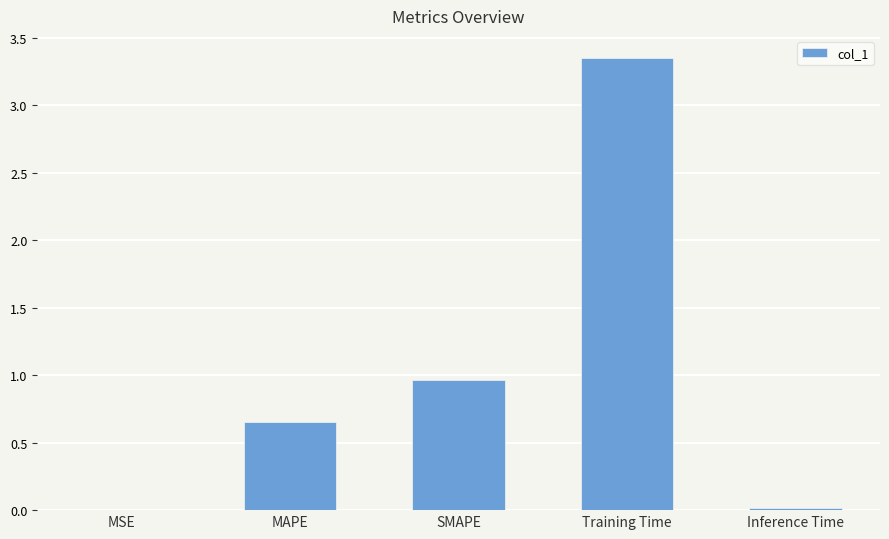

Where is the data nearest to the value 1?

SMAPE